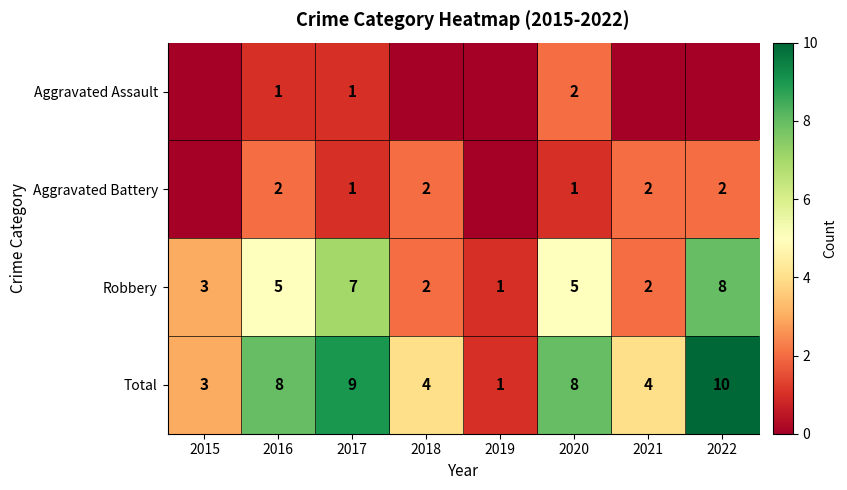

Read the Robbery value at 2016.

5